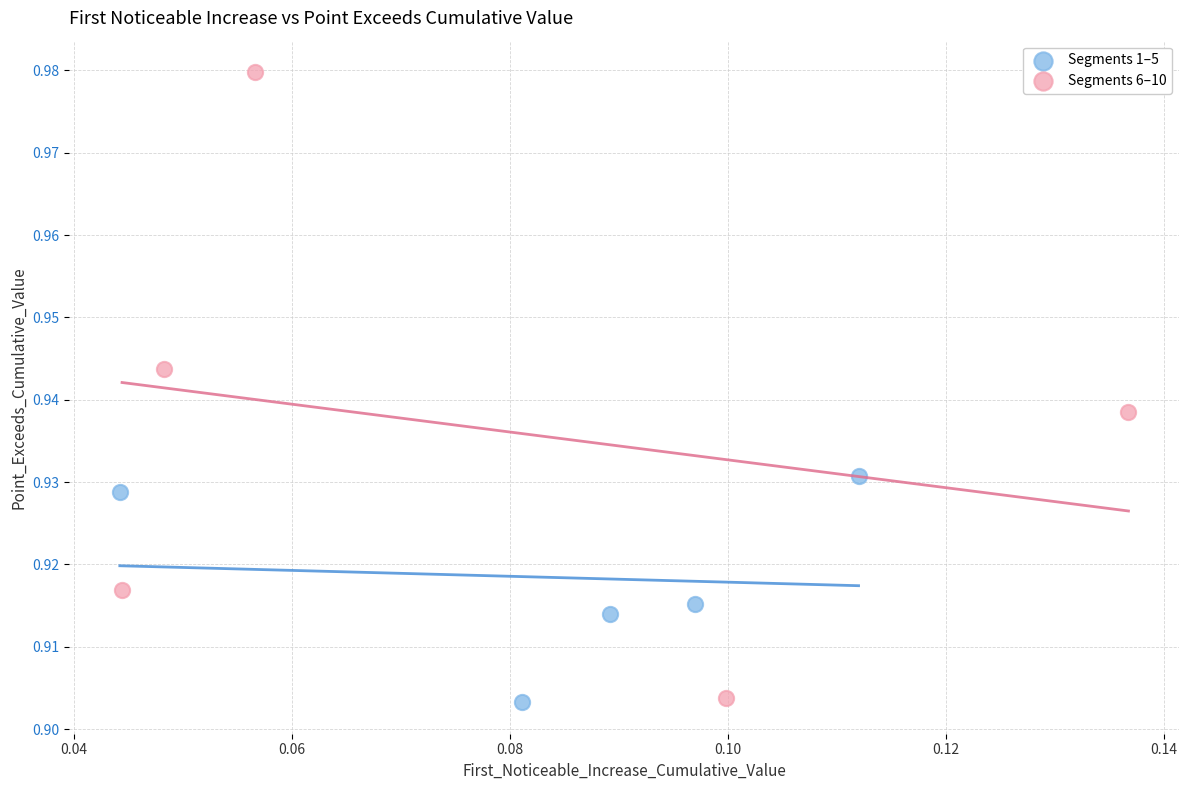

Which series has the largest Y range (max minus min)?

Segments 6–10